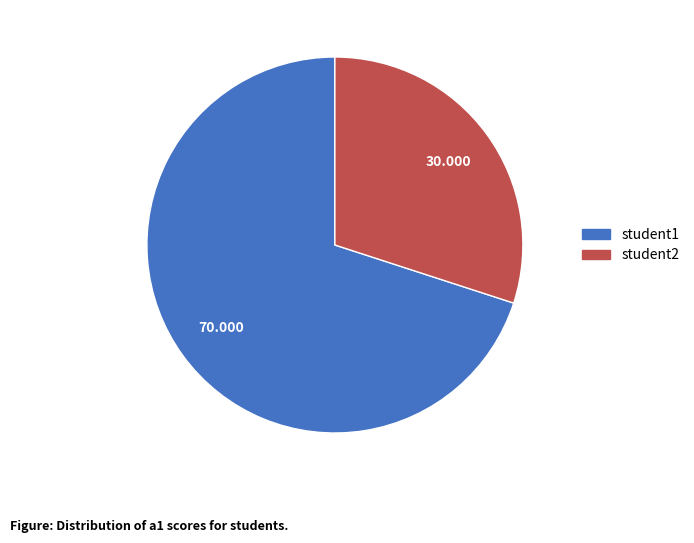

Is the sum of student1 and student2 greater than half?

Yes